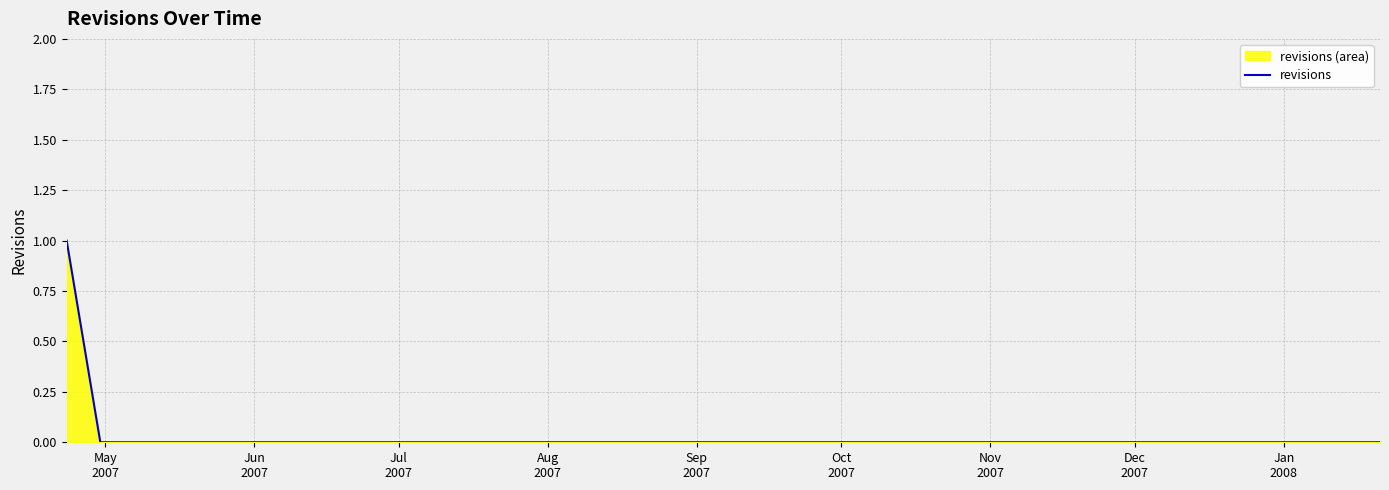

True or false: there are more than 2 points higher than both neighbors.

False